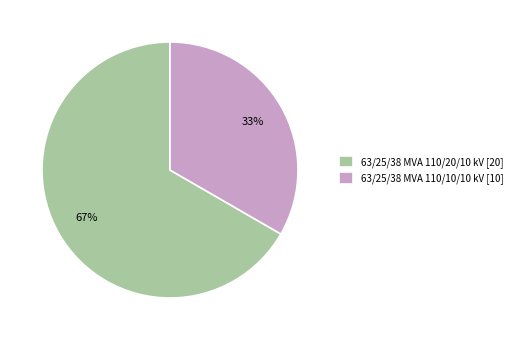

Is the sum of 63/25/38 MVA 110/20/10 kV [20] and 63/25/38 MVA 110/10/10 kV [10] greater than half?

Yes